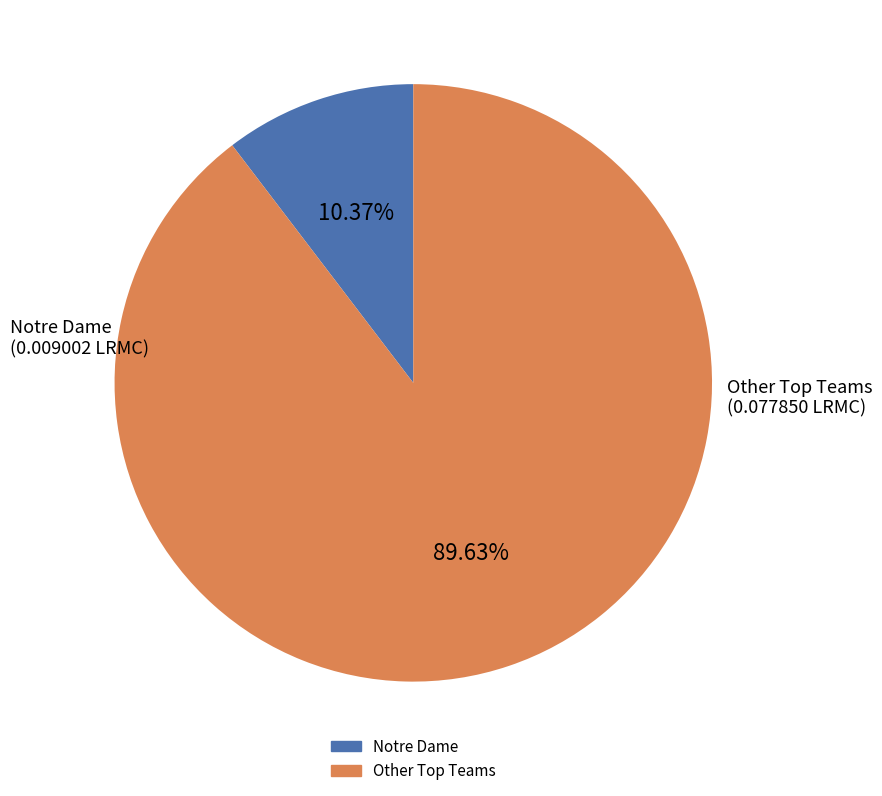

Is there any slice that represents more than half of the pie?

Yes